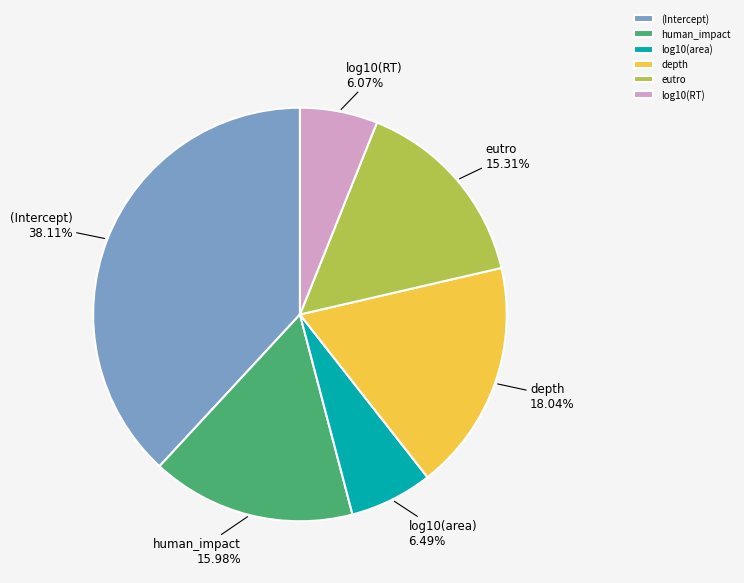

Which has a higher value, (Intercept) or log10(RT)?

(Intercept)